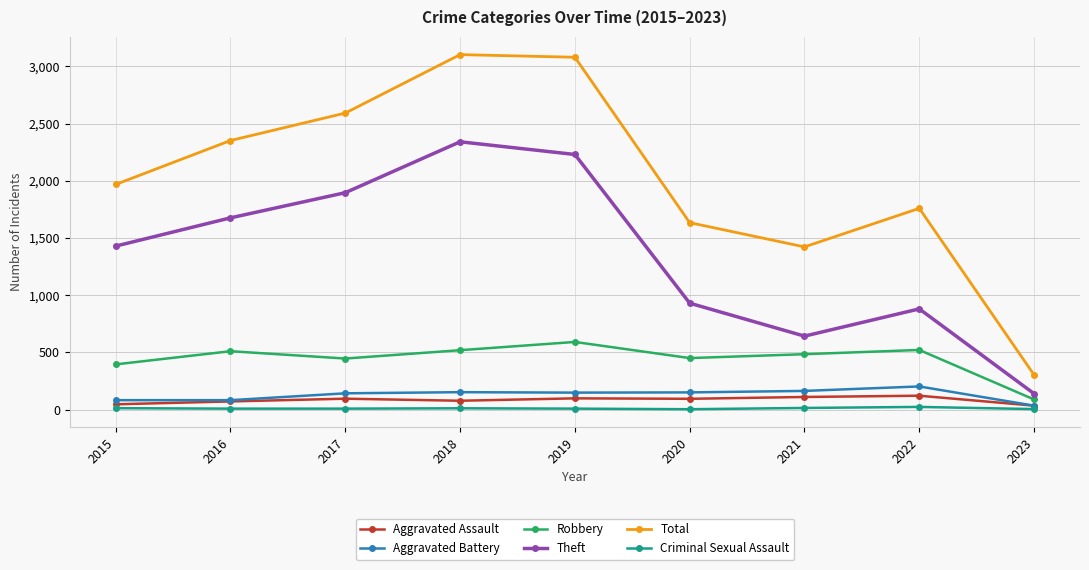

What is the sum of the Criminal Sexual Assault values at 2016 and 2021?

22